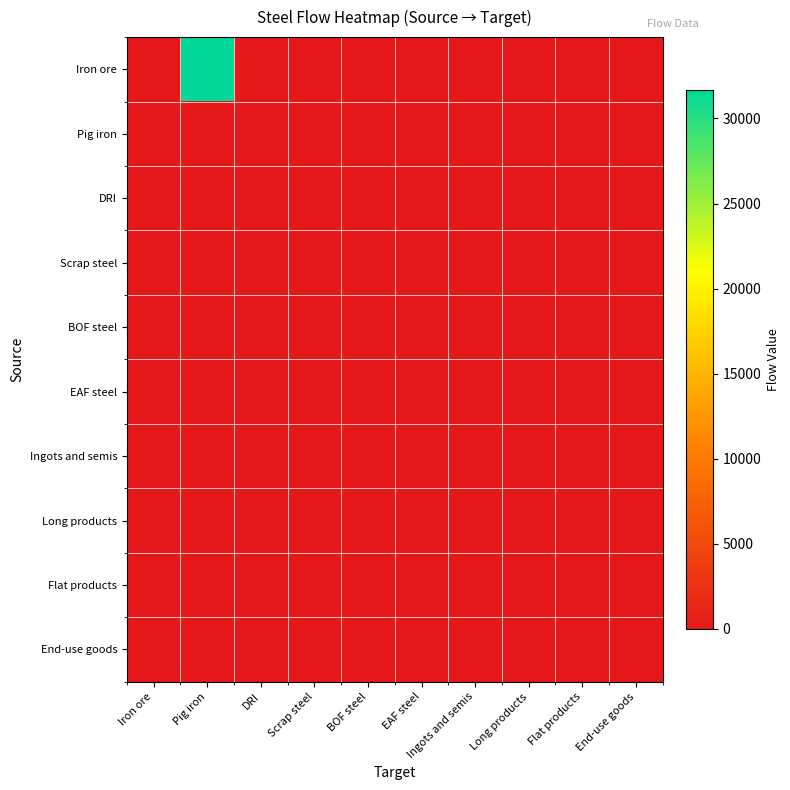

Between Scrap steel and Iron ore, which is larger?

Scrap steel